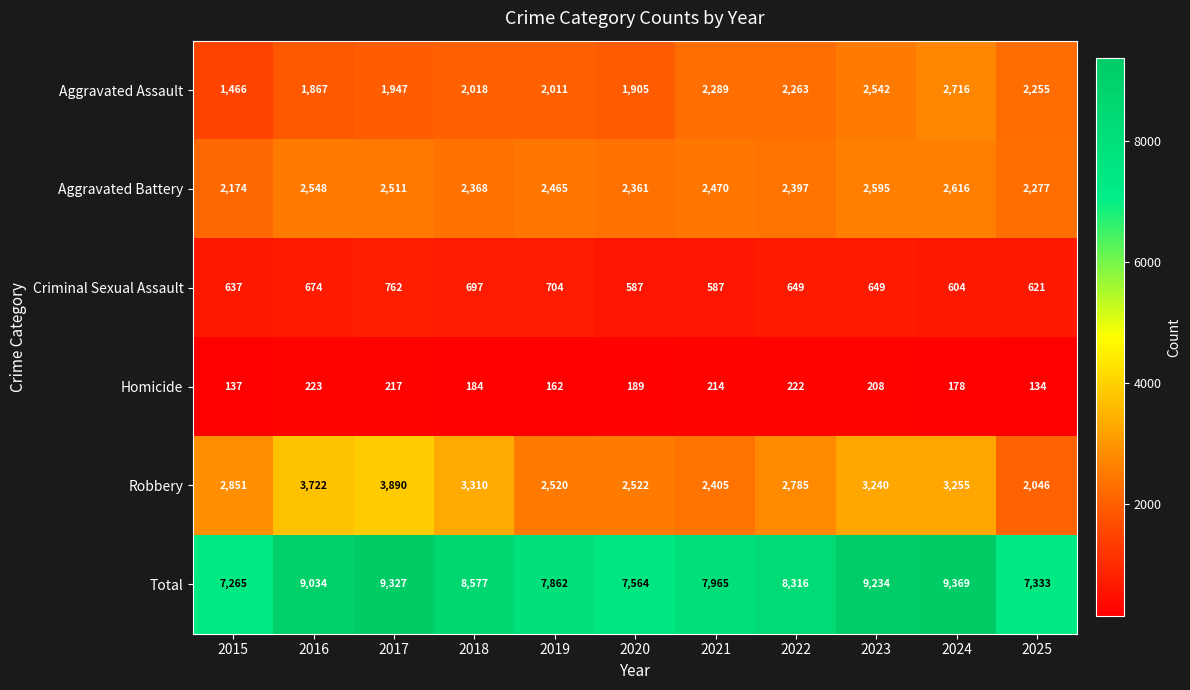

What is the difference between the second highest and second lowest values in the Criminal Sexual Assault series?

117